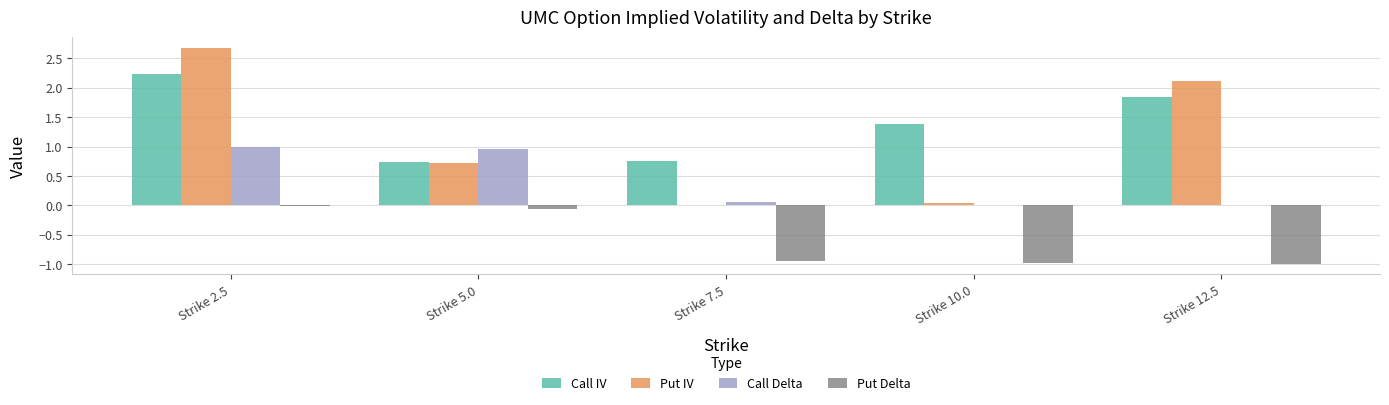

What is the maximum value for Call IV?

2.2